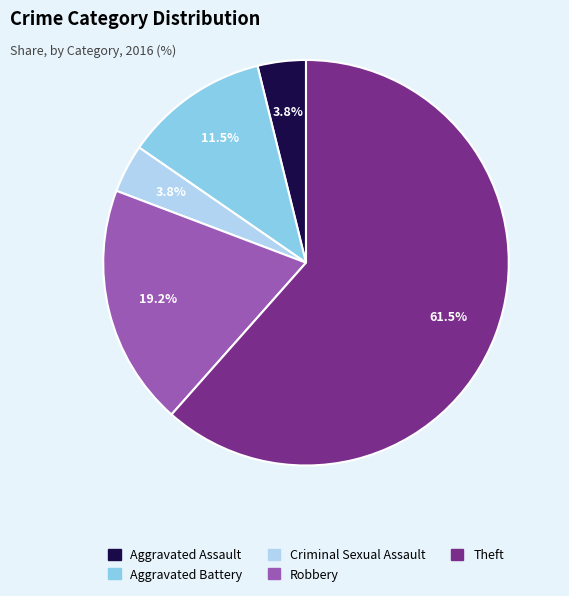

Which has a higher value, Criminal Sexual Assault or Aggravated Battery?

Aggravated Battery